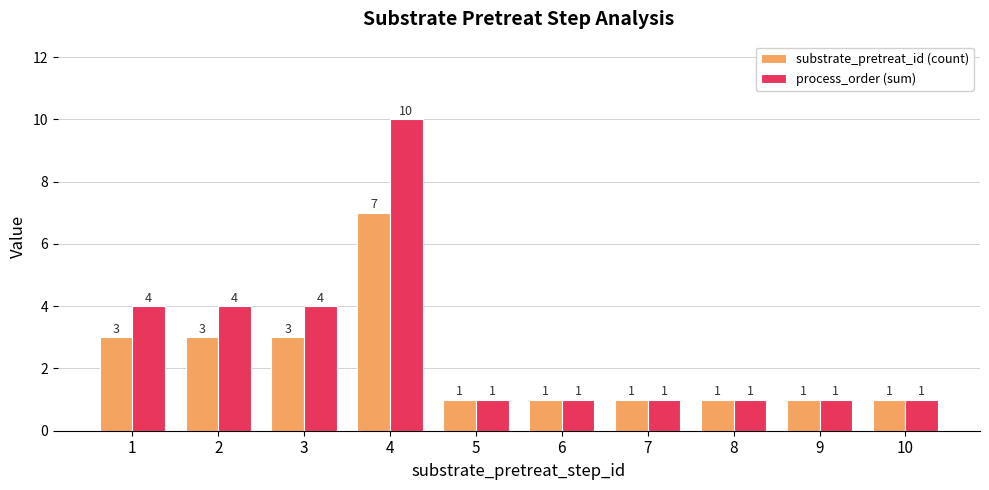

What is the difference between the maximum and minimum values in the process_order (sum) series?

9